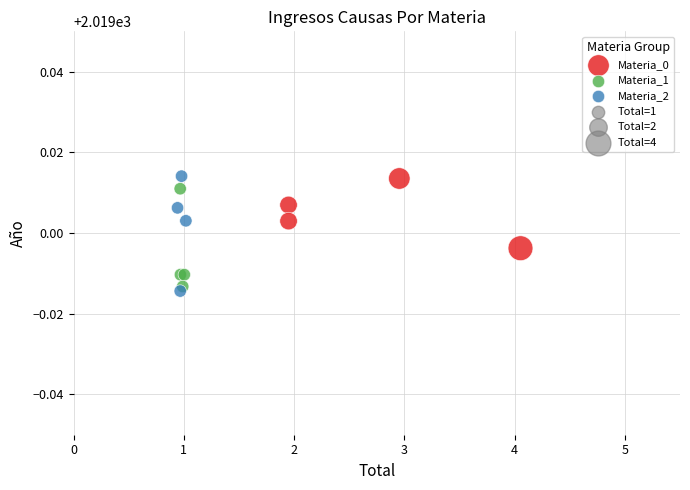

Which series has the widest spread of Y values?

Materia_2